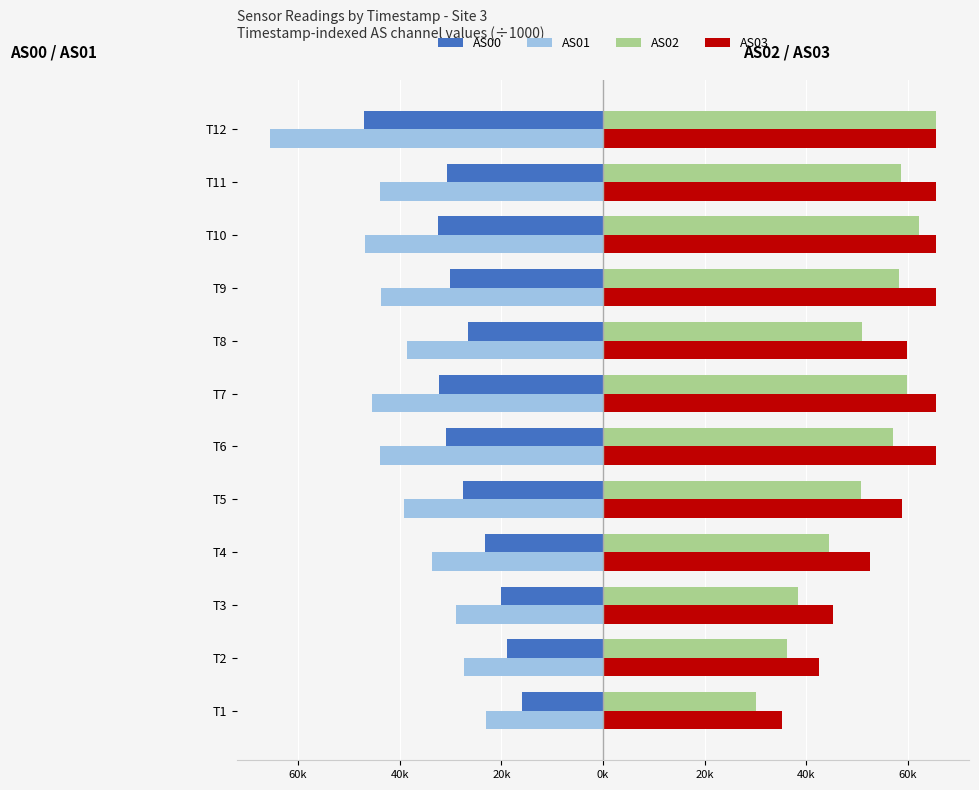

What is the value of the AS03 bar at the 5th from the left?

58.8